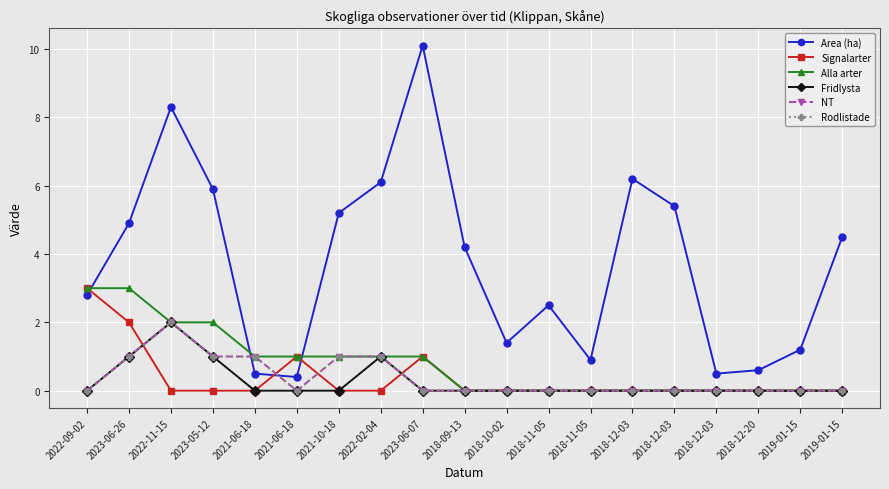

Is this an area chart (filled region under the line)?

No